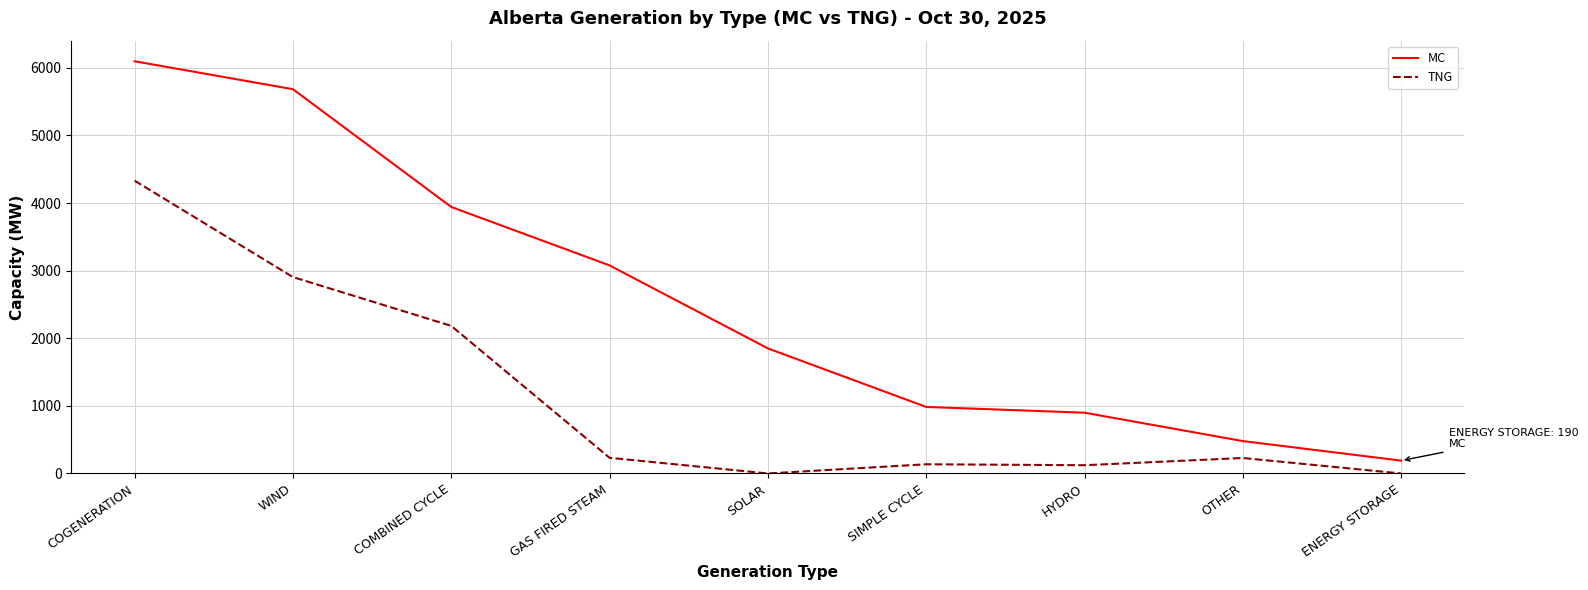

The MC series shows 3315 at SOLAR. True or false?

False